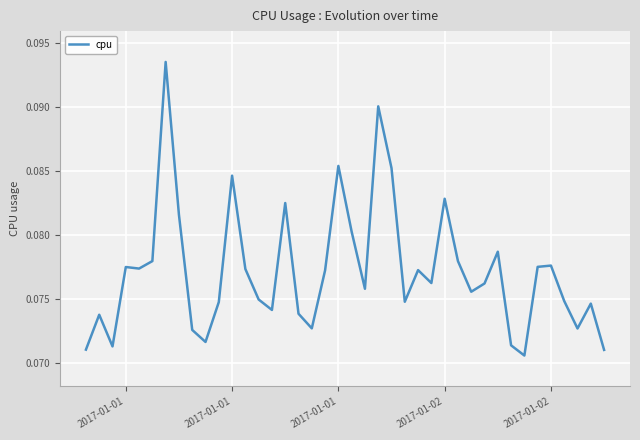

Is it true that the value at 21 is 0.1?

False